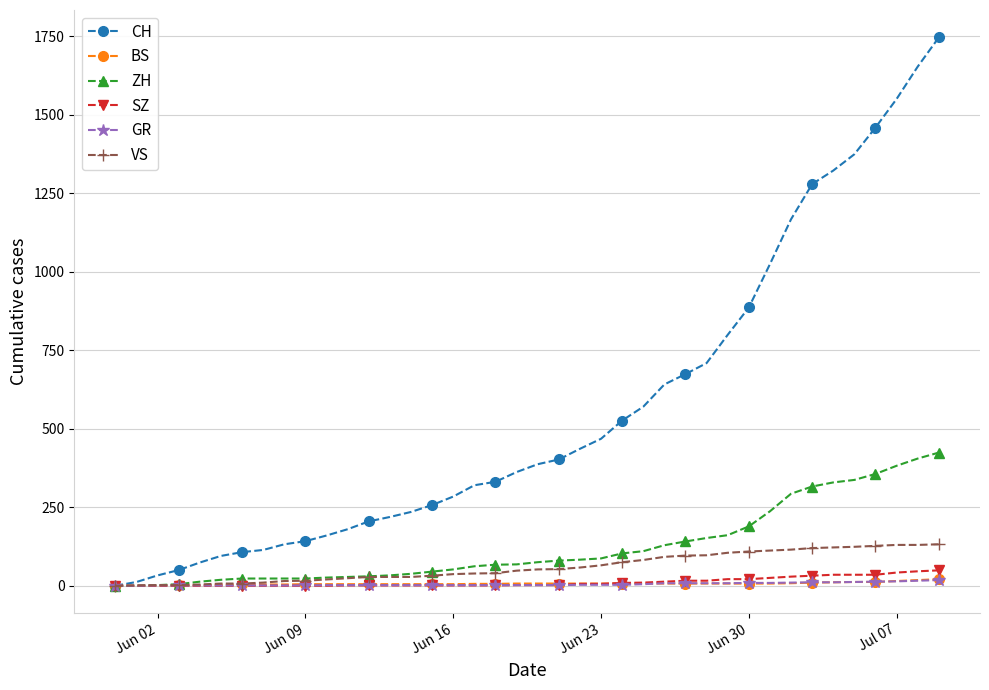

Which series has the largest total across all categories?

CH